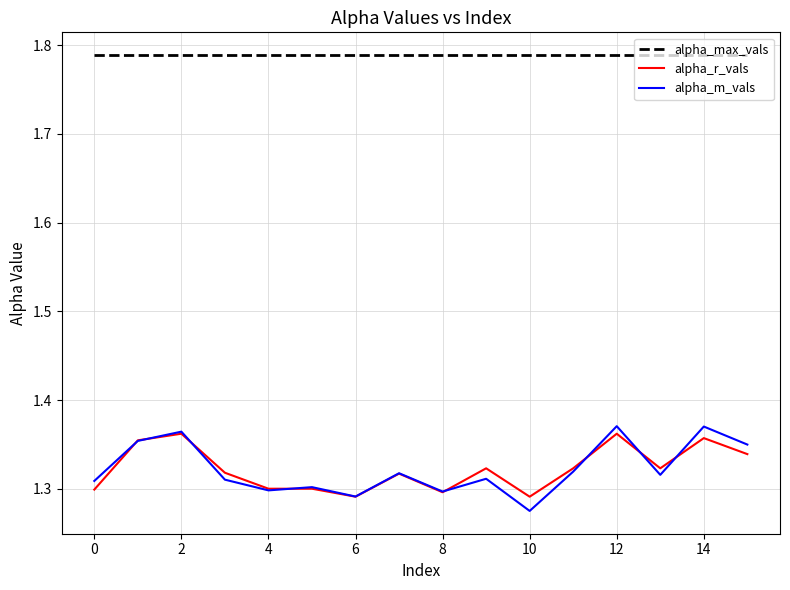

Which series has the largest total across all categories?

alpha_max_vals